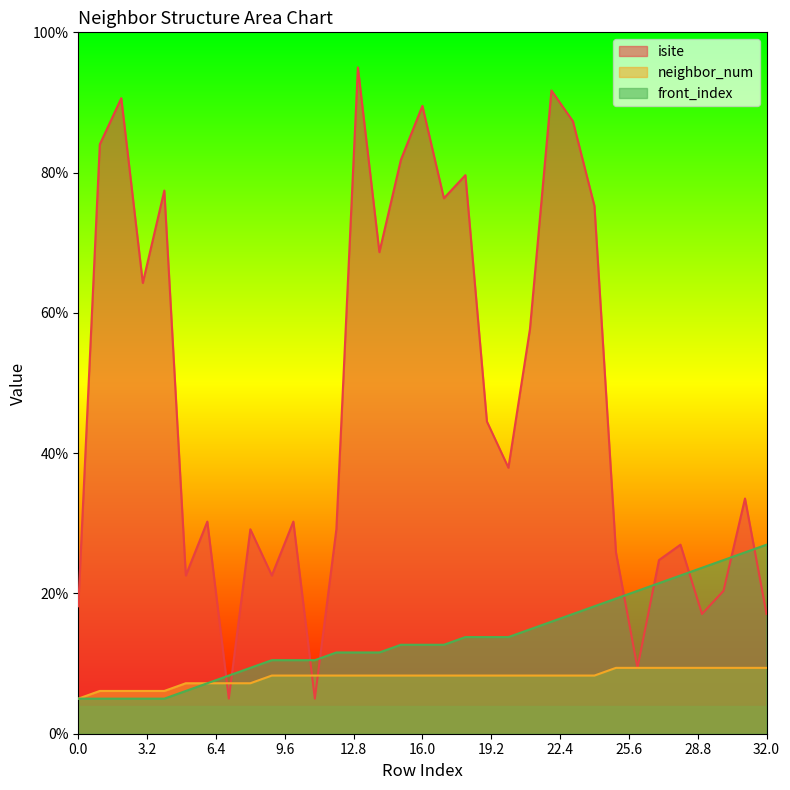

What are all the series names shown in the legend?

isite, neighbor_num, front_index